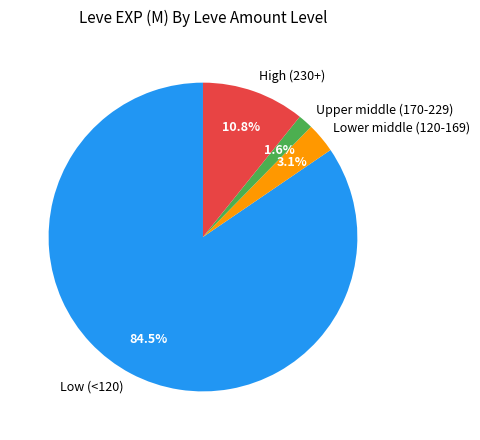

Does Lower middle (120-169) account for over 50% of the chart?

No